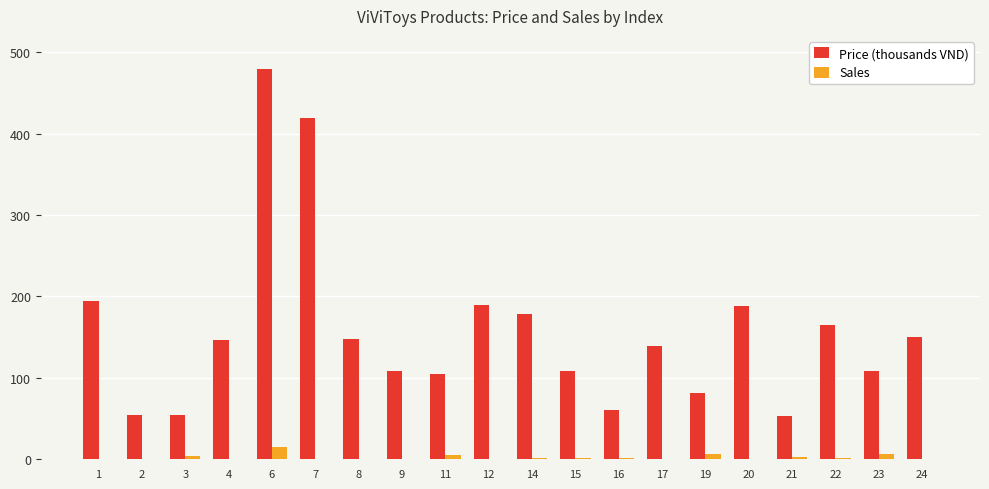

What is the sum of all Price (thousands VND) values?

3131.5